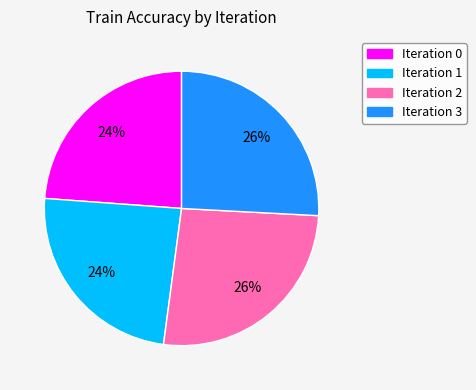

Count the number of slices in the pie.

4